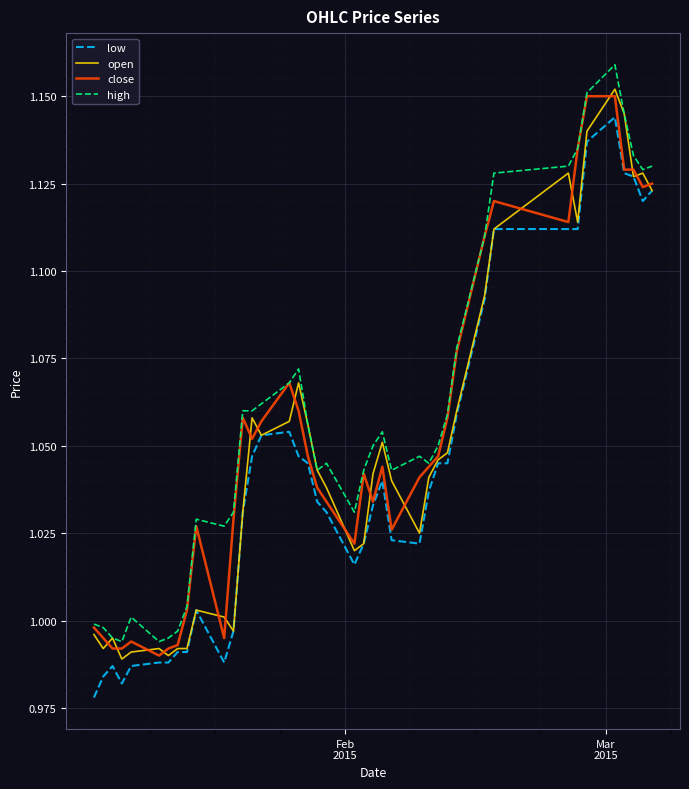

Is this an area chart (filled region under the line)?

No